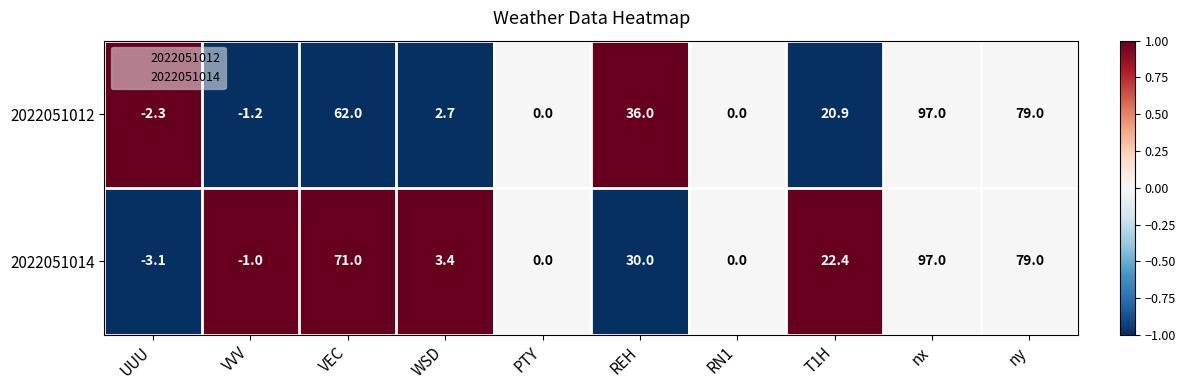

Reading left to right, extract all data points from this chart.

2022051012: UUU=-2.3	VVV=-1.2	VEC=62.0	WSD=2.7	PTY=0.0	REH=36.0	RN1=0.0	T1H=20.9	nx=97.0	ny=79.0
2022051014: UUU=-3.1	VVV=-1.0	VEC=71.0	WSD=3.4	PTY=0.0	REH=30.0	RN1=0.0	T1H=22.4	nx=97.0	ny=79.0